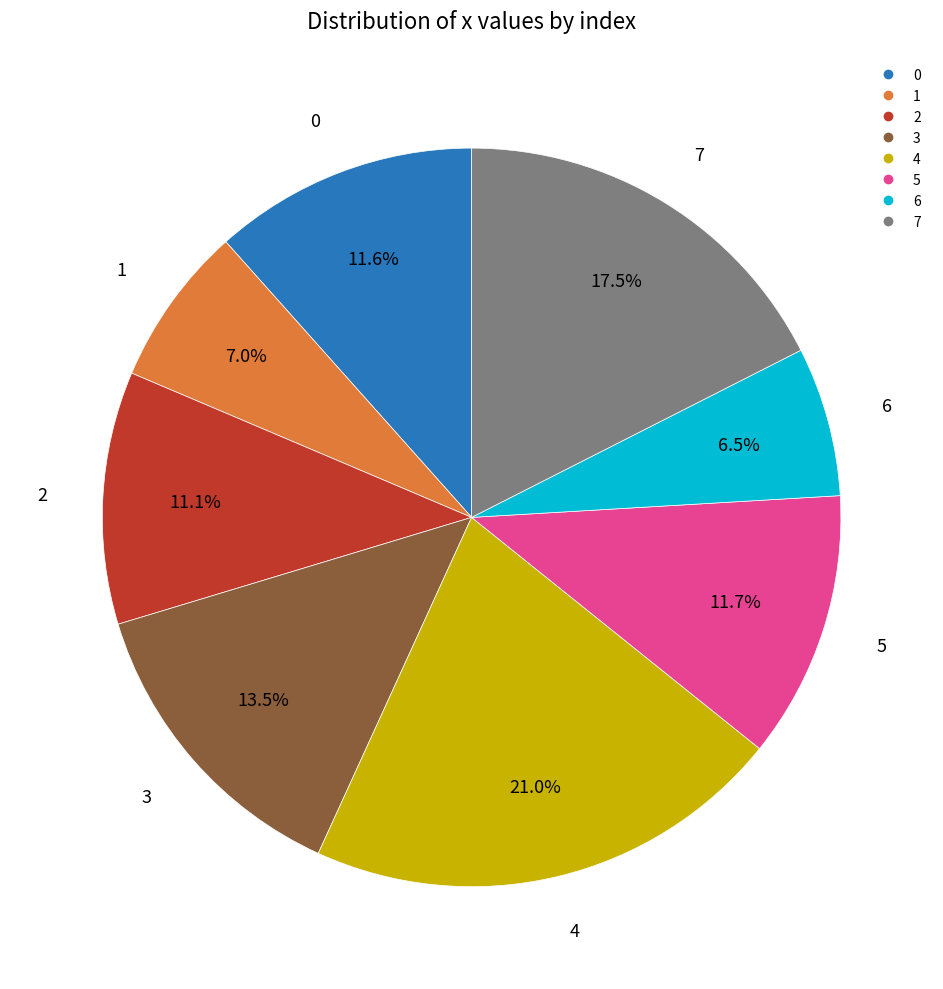

Combined, do 1 and 6 account for over 50%?

No